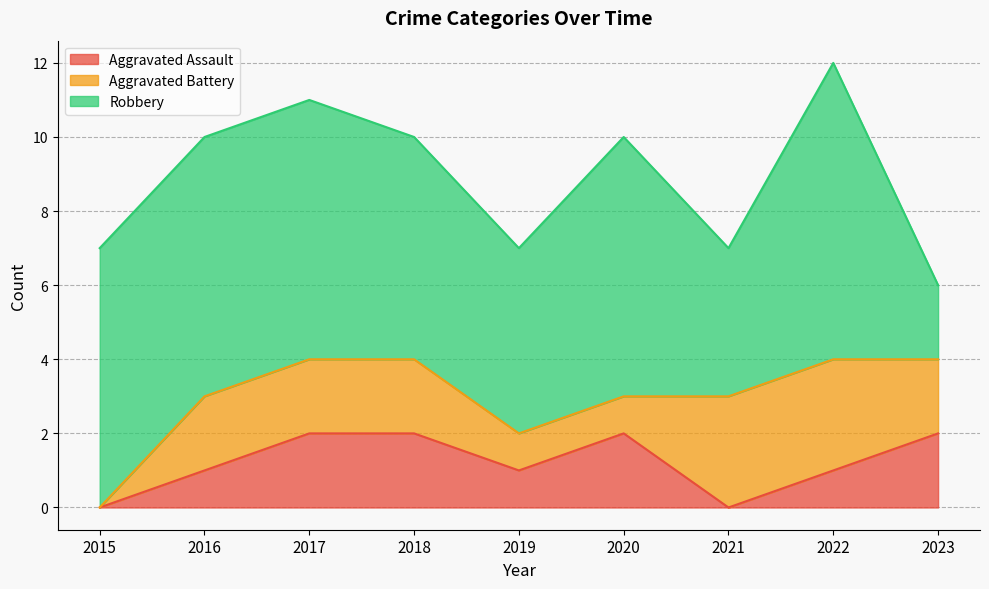

Where is Aggravated Battery nearest to the value 1?

2019